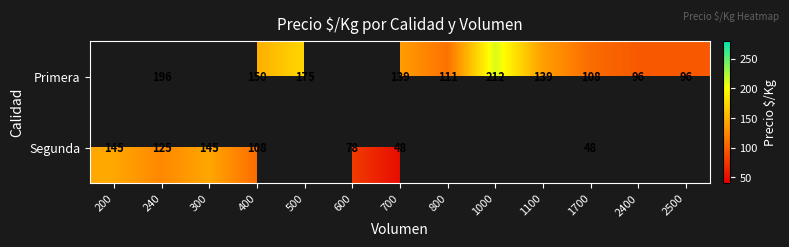

What is the difference between the highest and lowest values at 1700?

60